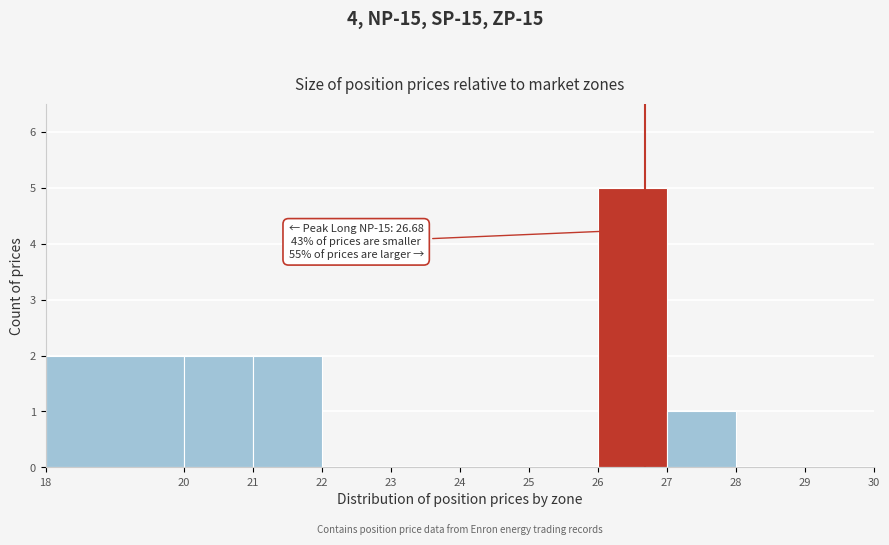

Over which range of the x-axis is the bar tallest?

26 to 27